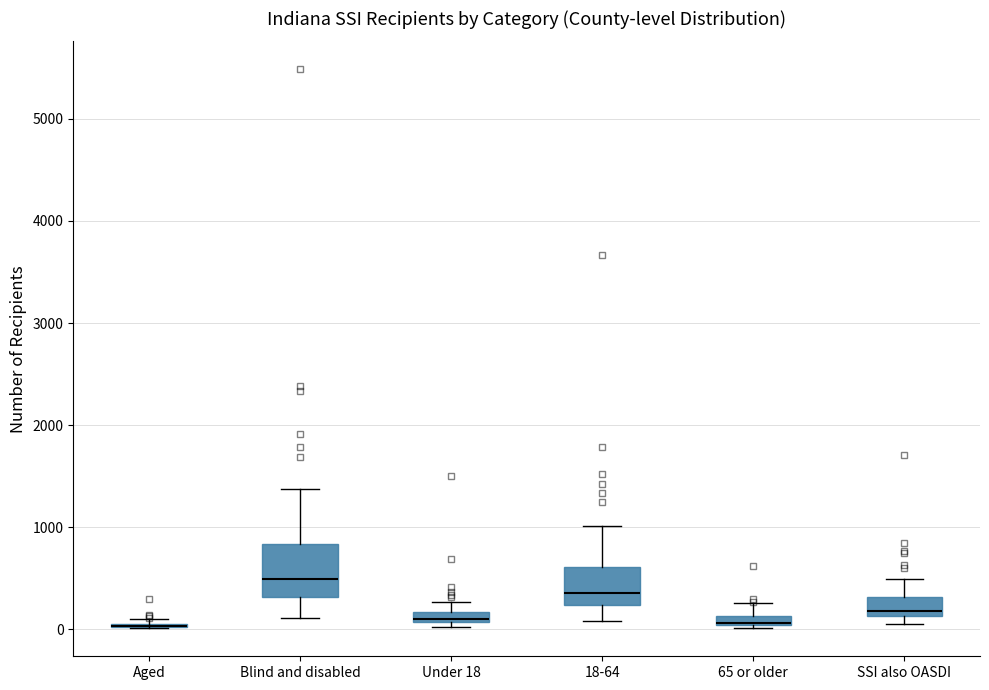

Where is the lower edge of the box for 65 or older on the y-axis? The values are not printed on the chart, so give them approximately, as read against the axis.

0